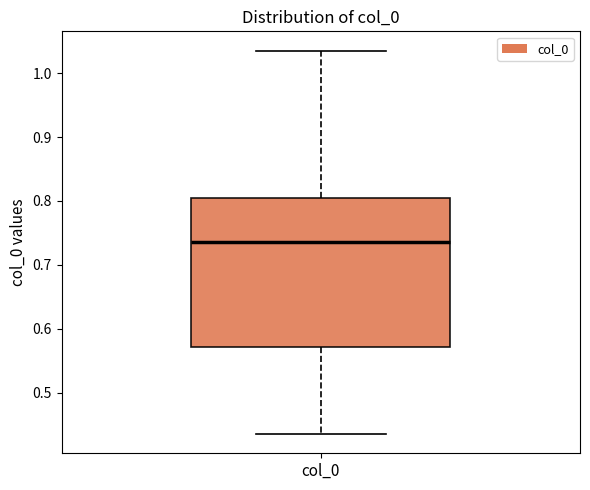

Read this box plot against the y-axis: the position of the median line, the range covered by the box, and the ends of both whiskers. The values are not printed on the chart, so give them approximately, as read against the axis.

median 0.74, box 0.57 to 0.80, whiskers 0.43 to 1.04